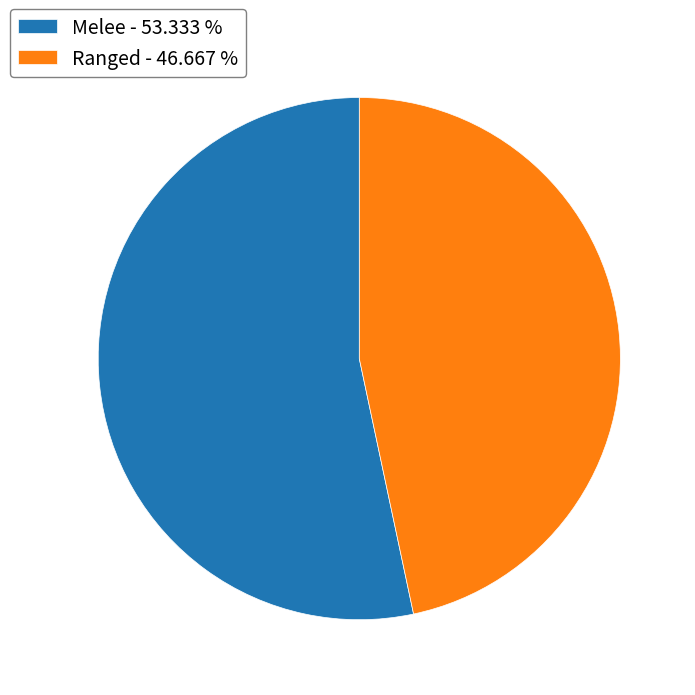

Do Ranged - 46.667 % and Melee - 53.333 % together represent more than half of the pie?

Yes